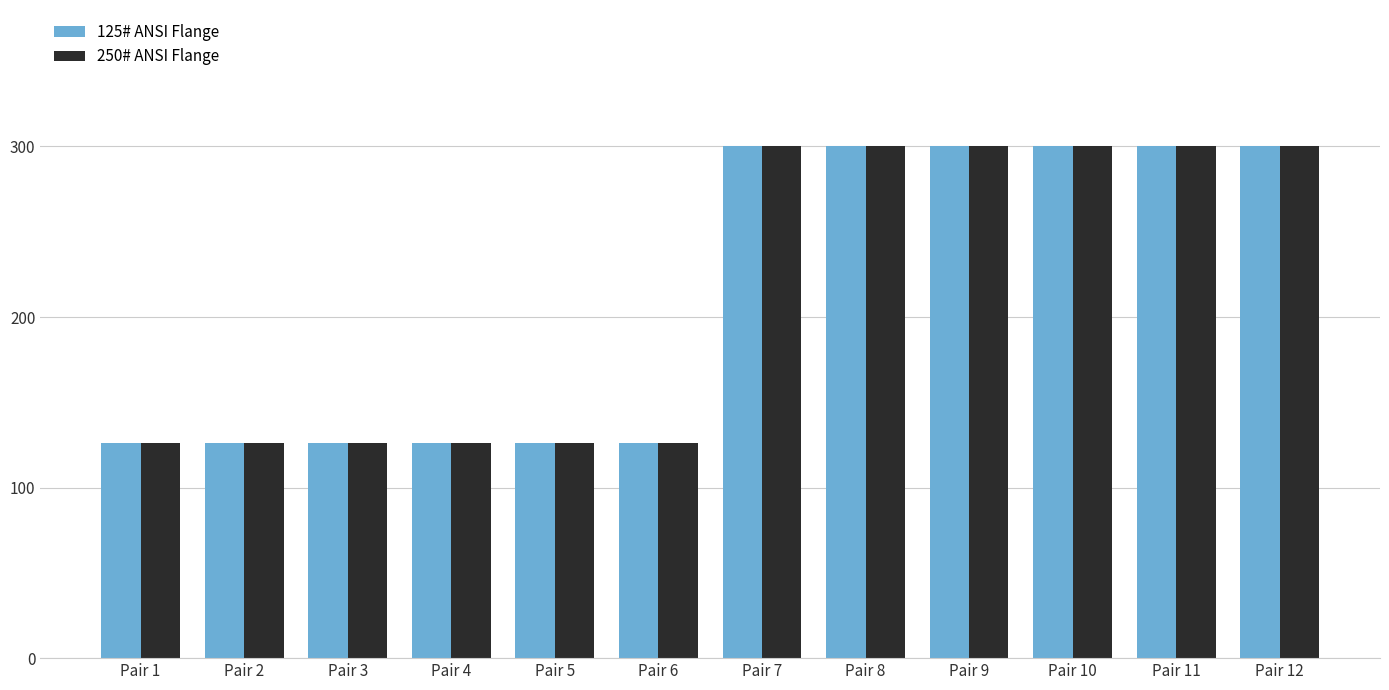

What is the maximum value for 125# ANSI Flange?

300